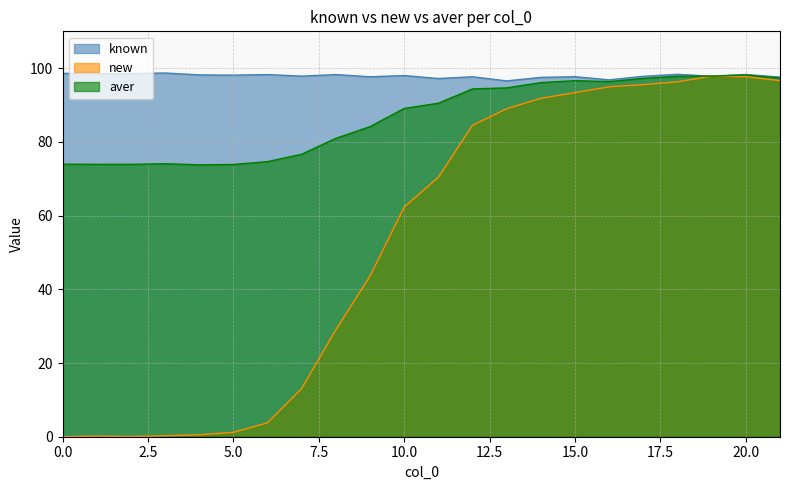

What is the maximum value shown in the chart?

98.7